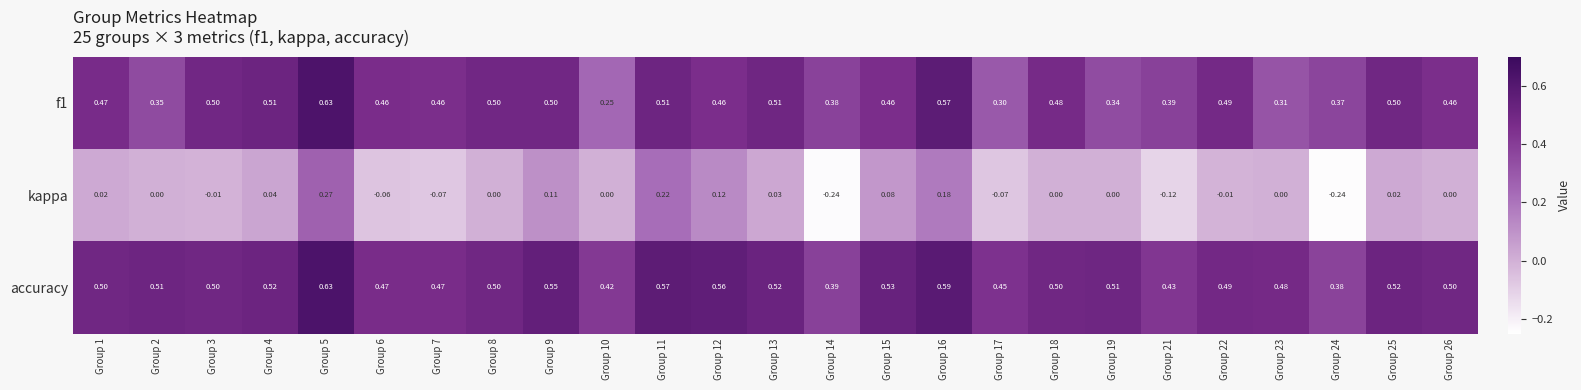

Is the value of kappa at Group 7 greater than the value of f1 at Group 2?

No